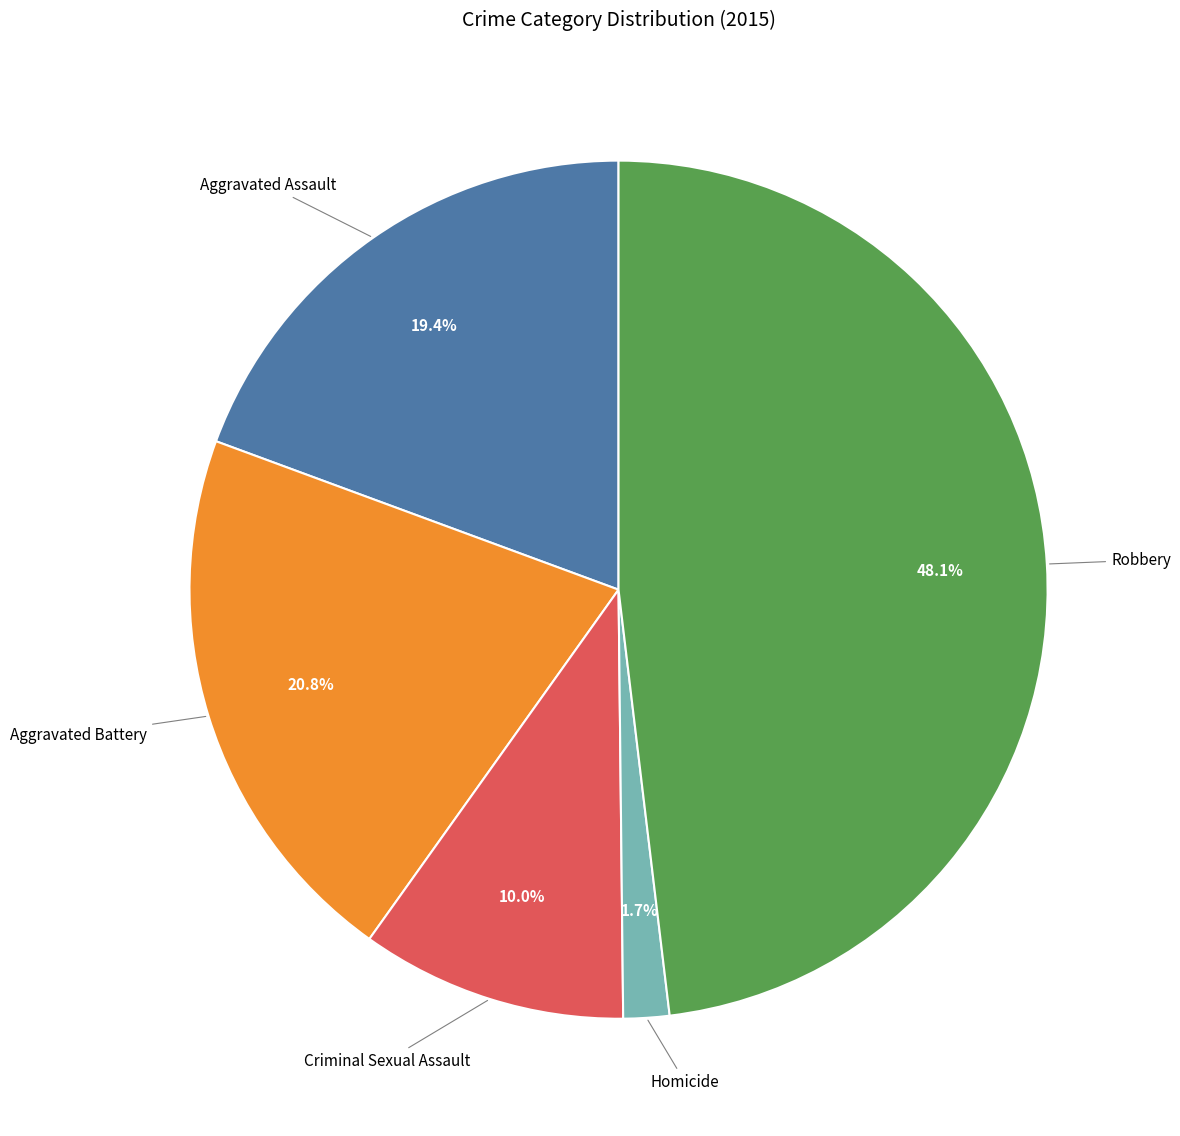

True or false: Criminal Sexual Assault accounts for 10% of the total.

True